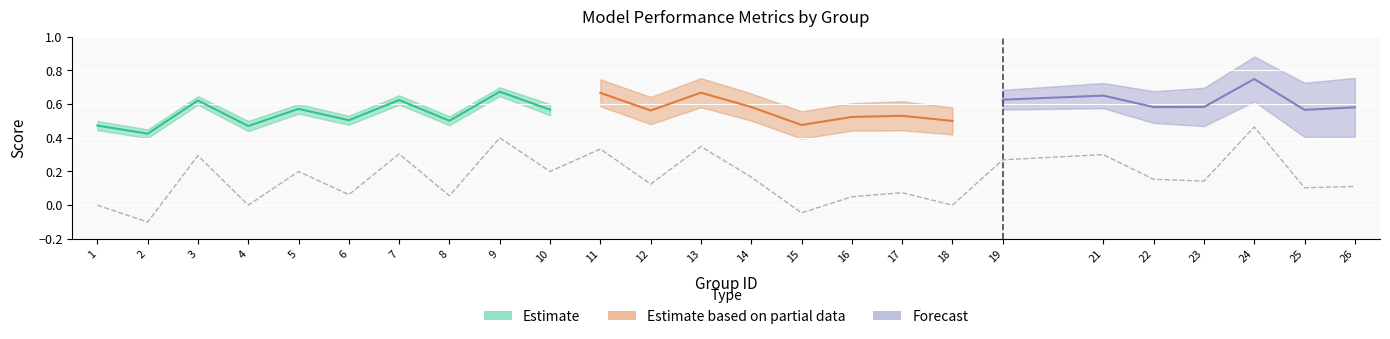

What is the difference between the highest and lowest values at 1?

0.5